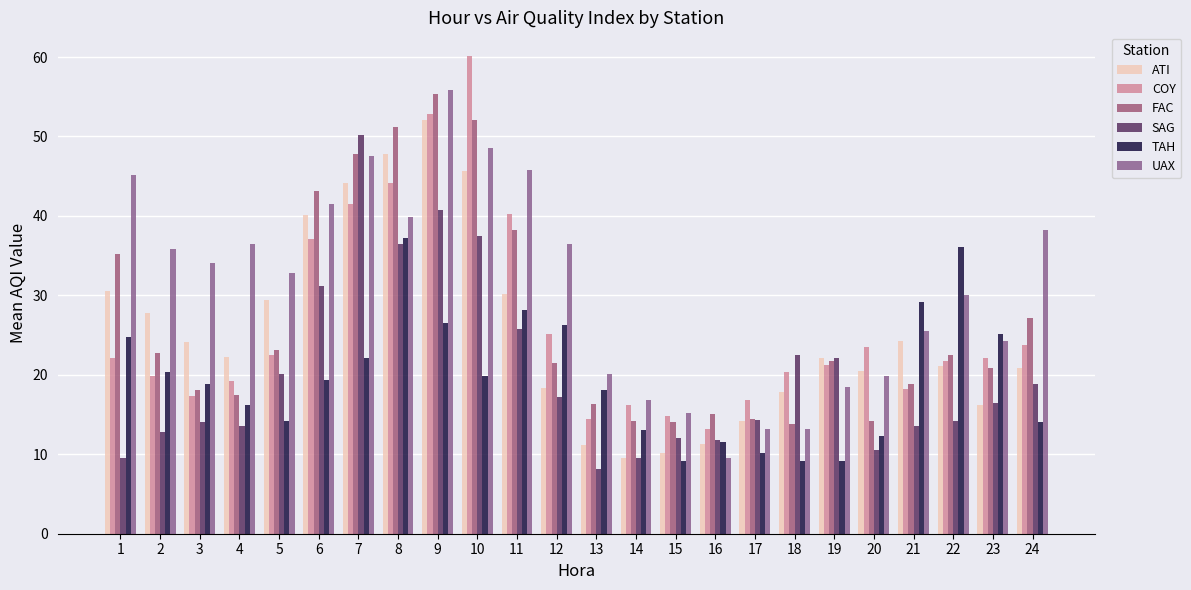

What is the difference between the maximum and minimum values in the TAH series?

28.1